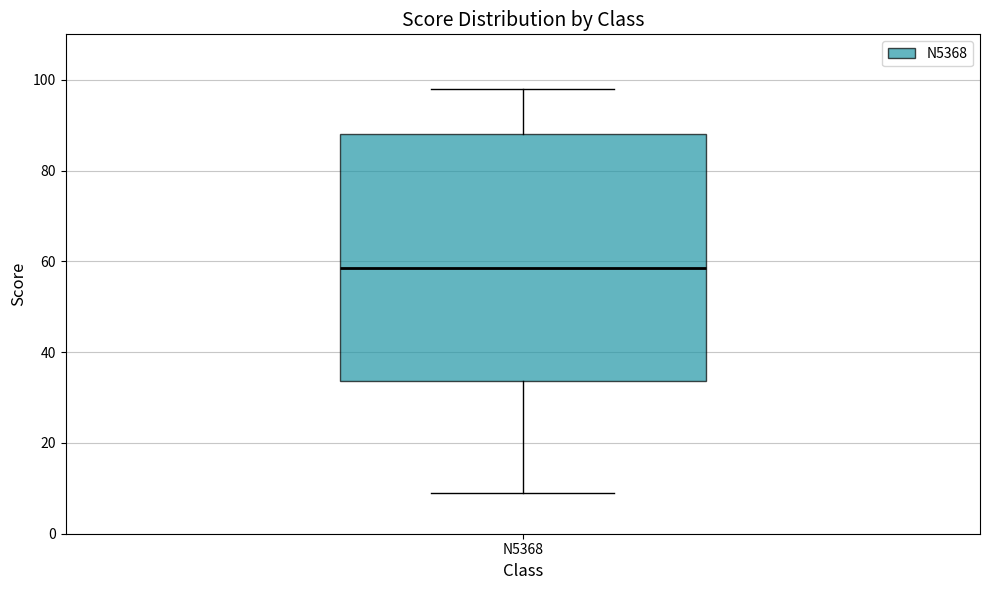

Where does the median line of the box for N5368 sit on the y-axis? The values are not printed on the chart, so give them approximately, as read against the axis.

58